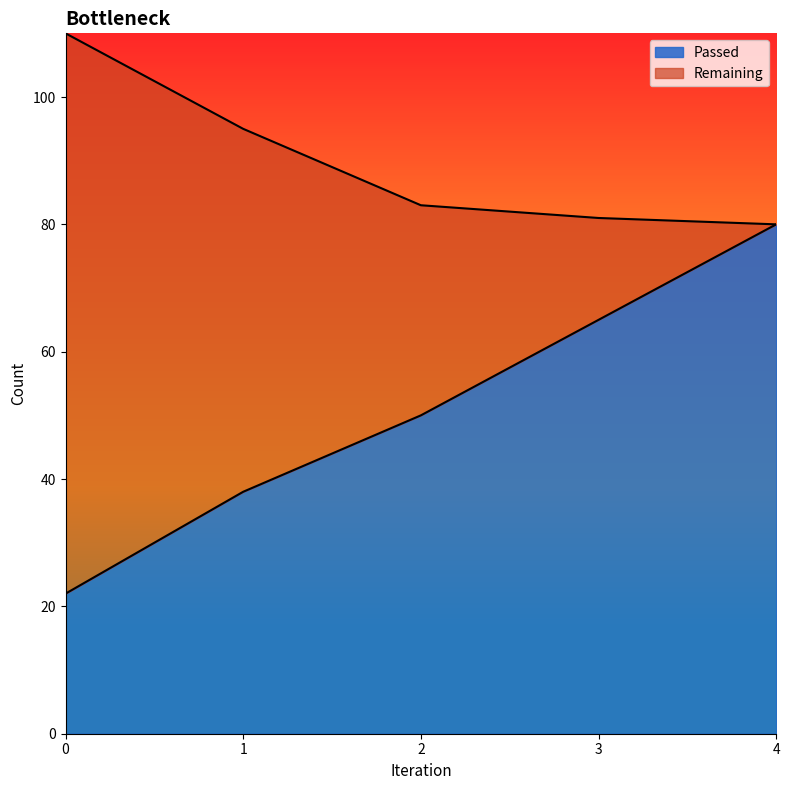

What is the total value across all series at 2?

83